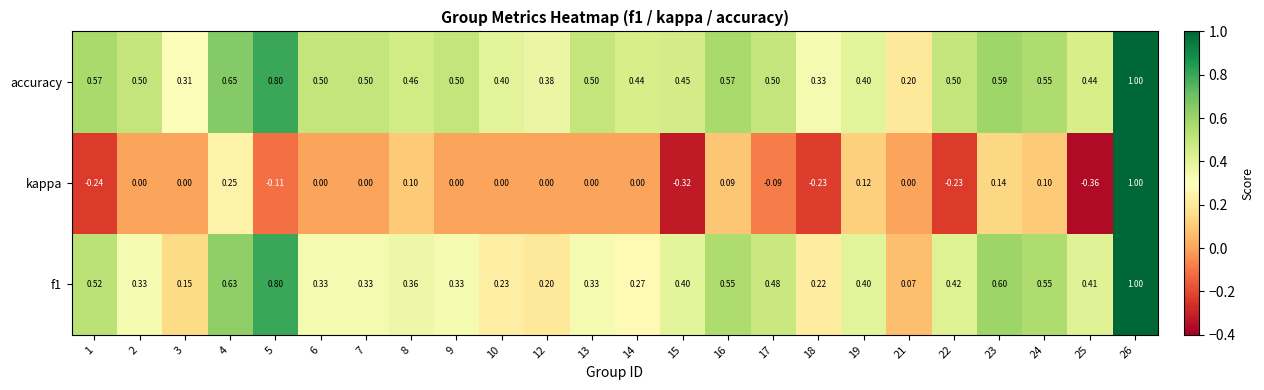

What is the difference between the highest and lowest values at 4?

0.4